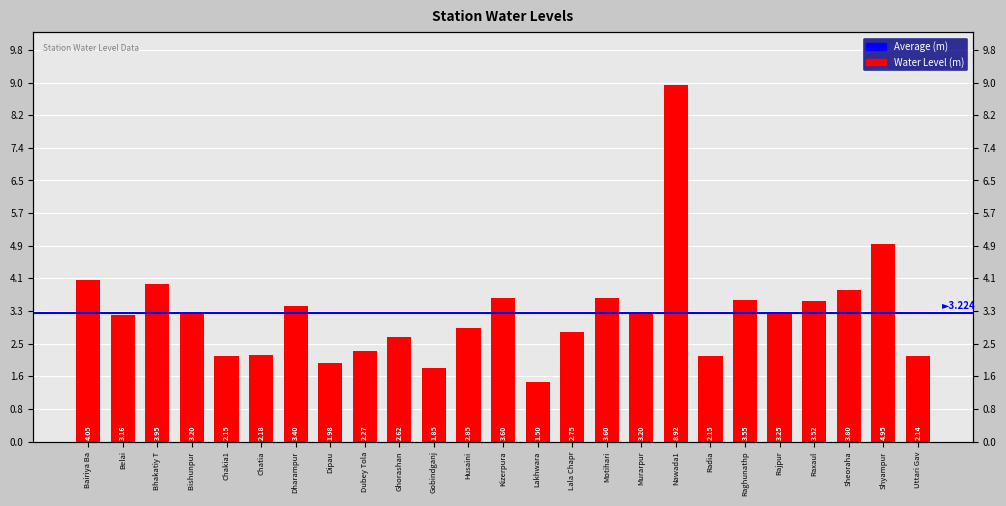

Which has a higher value, Chakia1 or Belai?

Belai